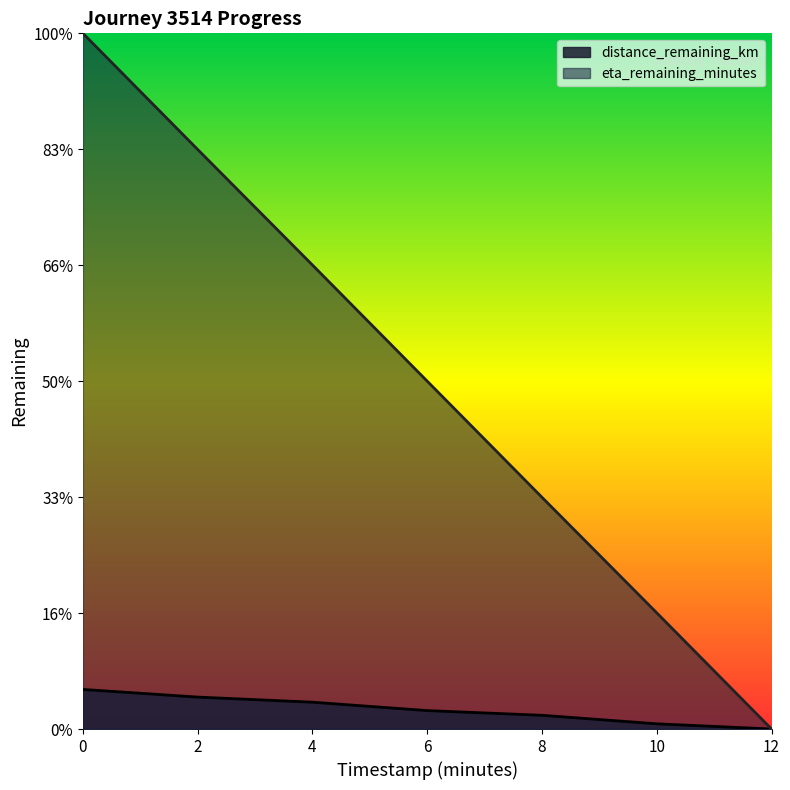

What is the average value of the eta_remaining_minutes series?

6.0